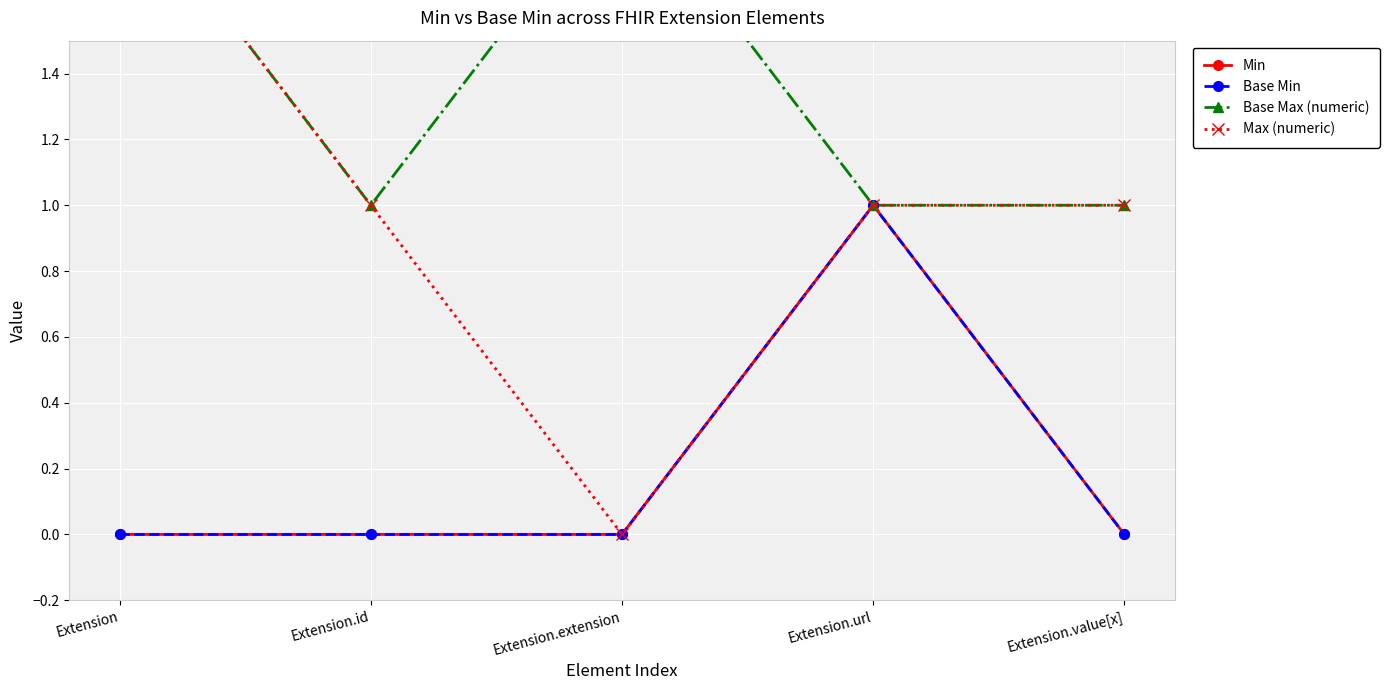

Is it true that Base Min equals 0 at Extension.value[x]?

True